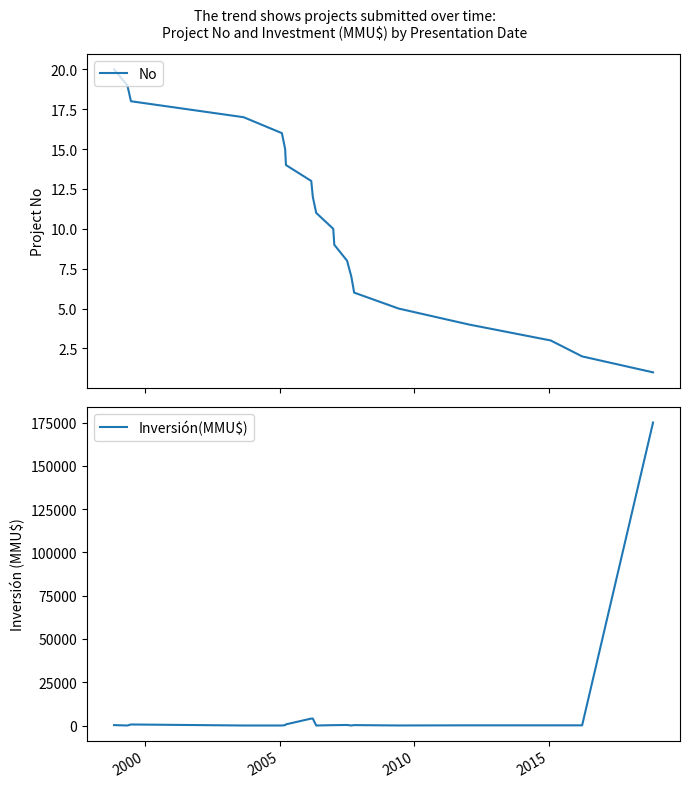

The value of No at 2010 is 25. True or false?

False